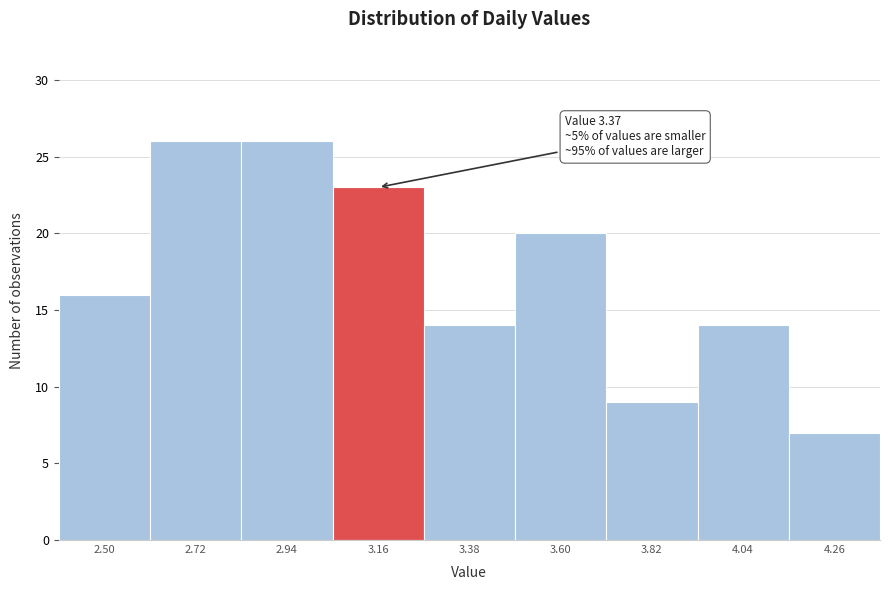

Reading right to left, transcribe all the data shown in this chart.

7	14	9	20	14	23	26	26	16